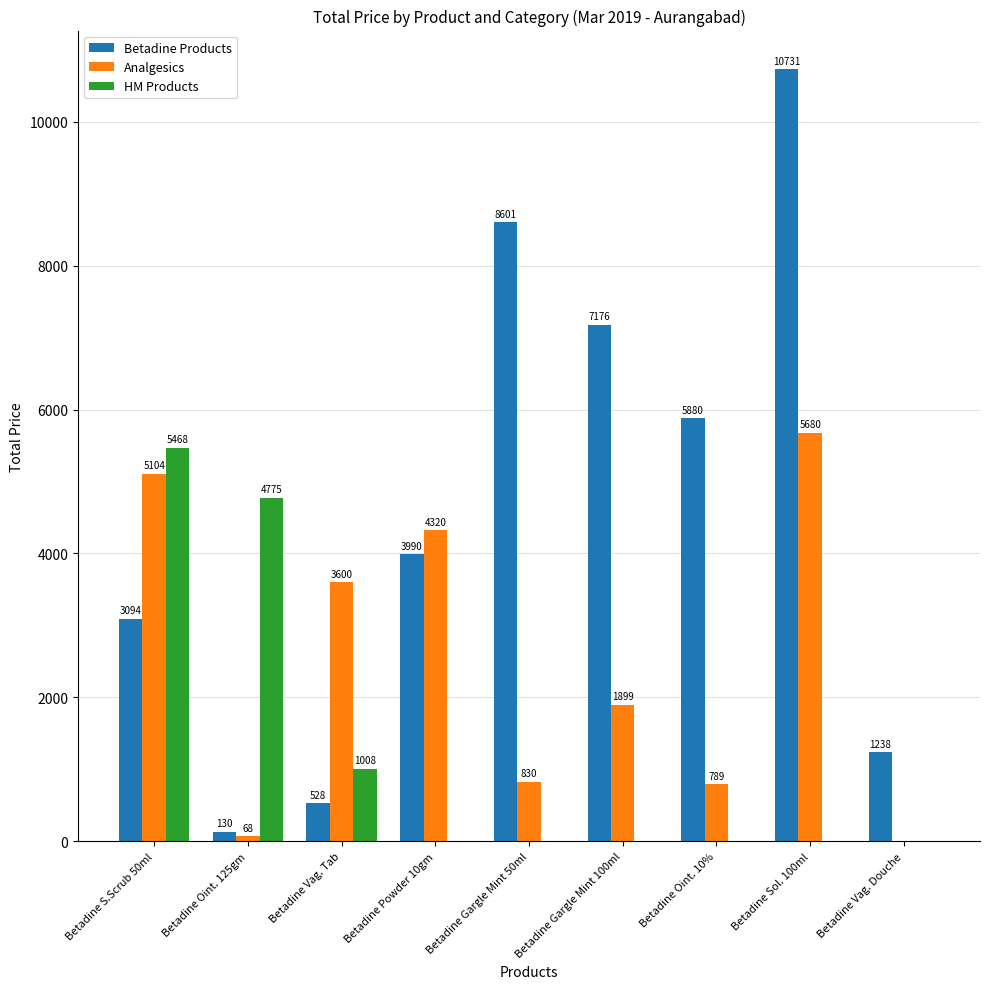

Is it true that Betadine Products equals 7176 at Betadine Gargle Mint 100ml?

True